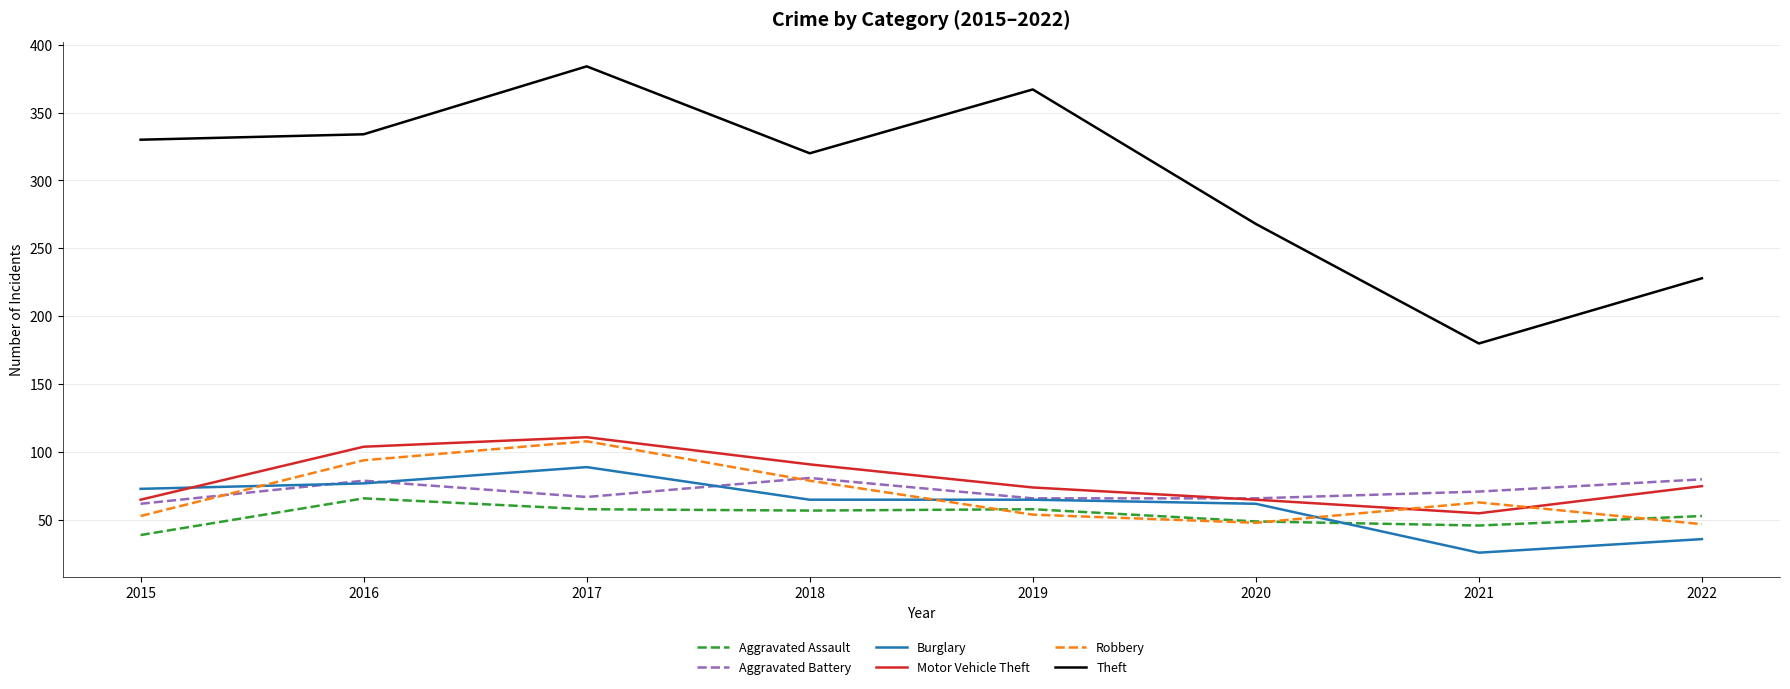

True or false: Aggravated Assault has more than 2 interior local peaks.

False